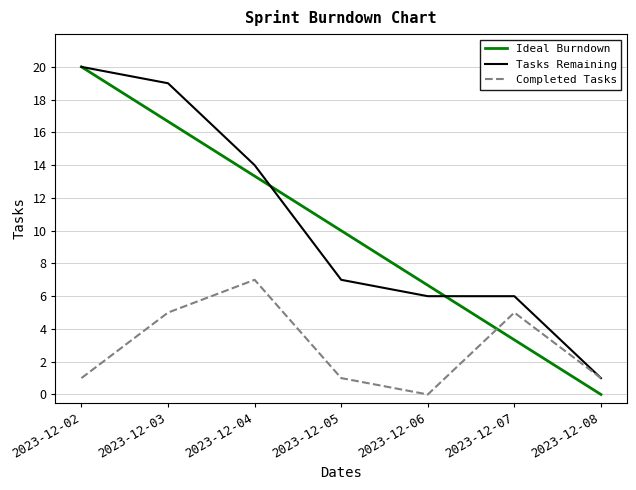

What is the total value across all series at 2023-12-03?

40.7